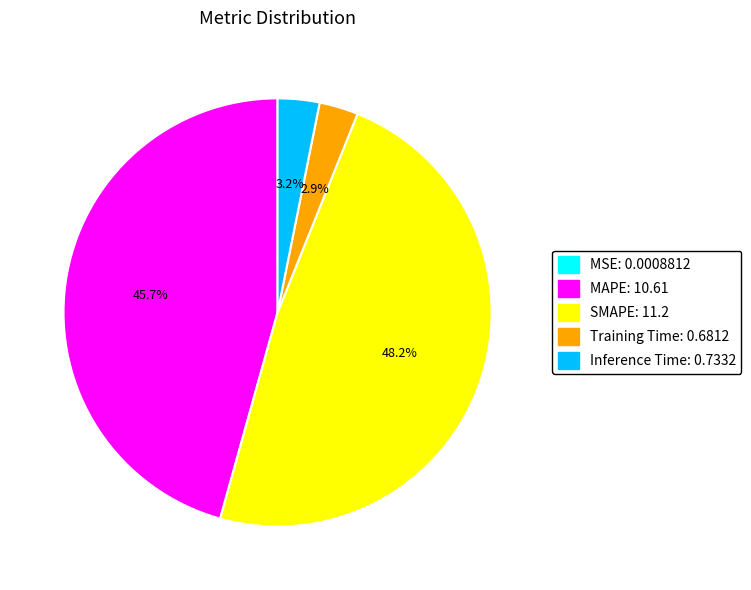

To the nearest percent, what is the difference between the largest and smallest slice percentages?

48%